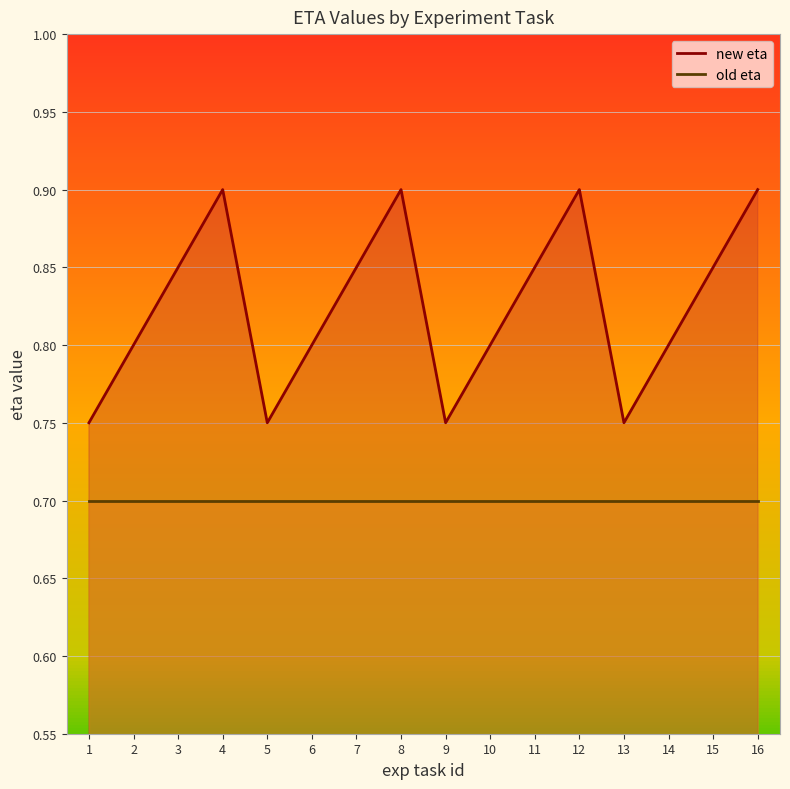

How many points are lower than both their immediate neighbors (excluding endpoints)?

3